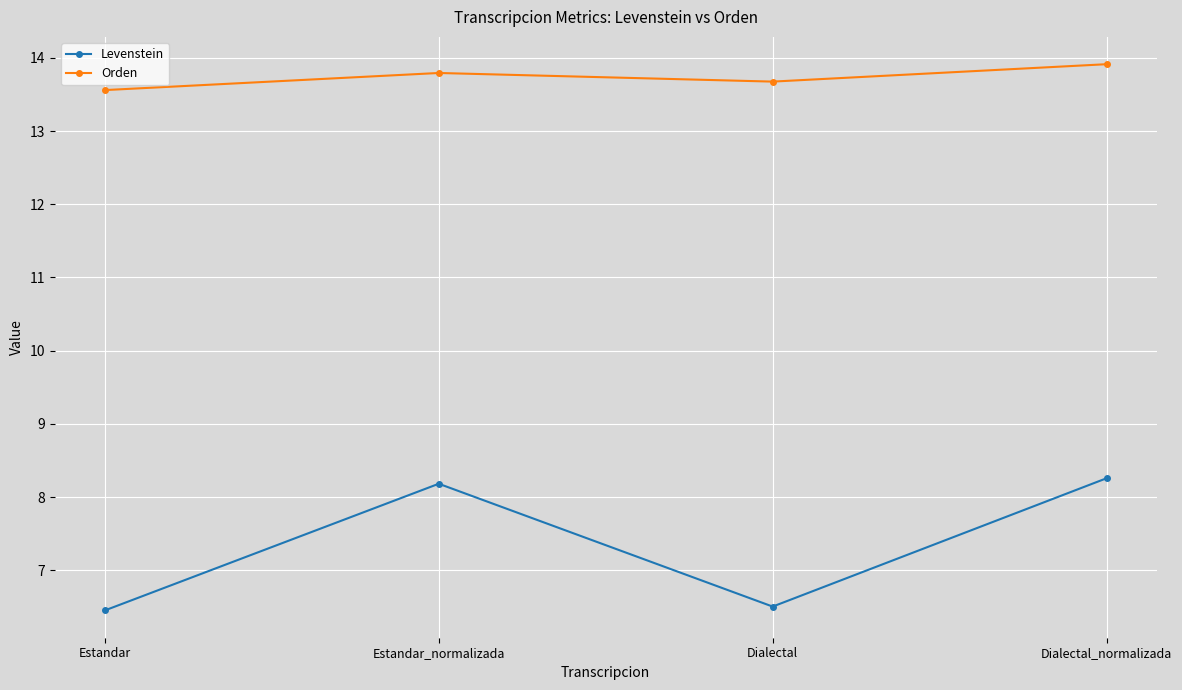

How many lines are shown in the chart?

2